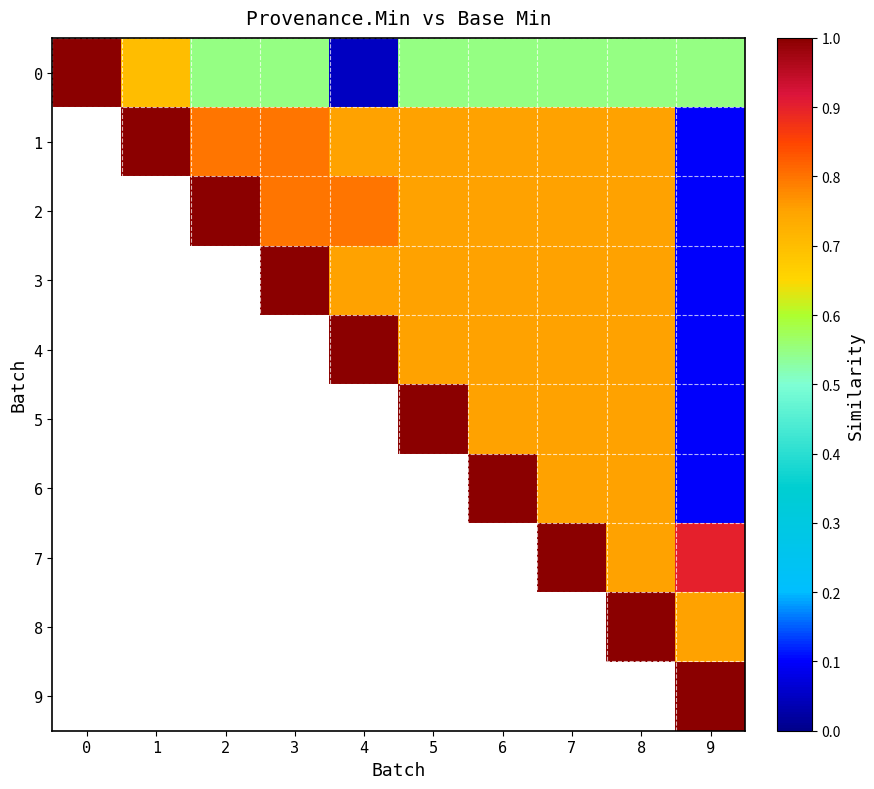

The 6 series shows 1.0 at 6. True or false?

True